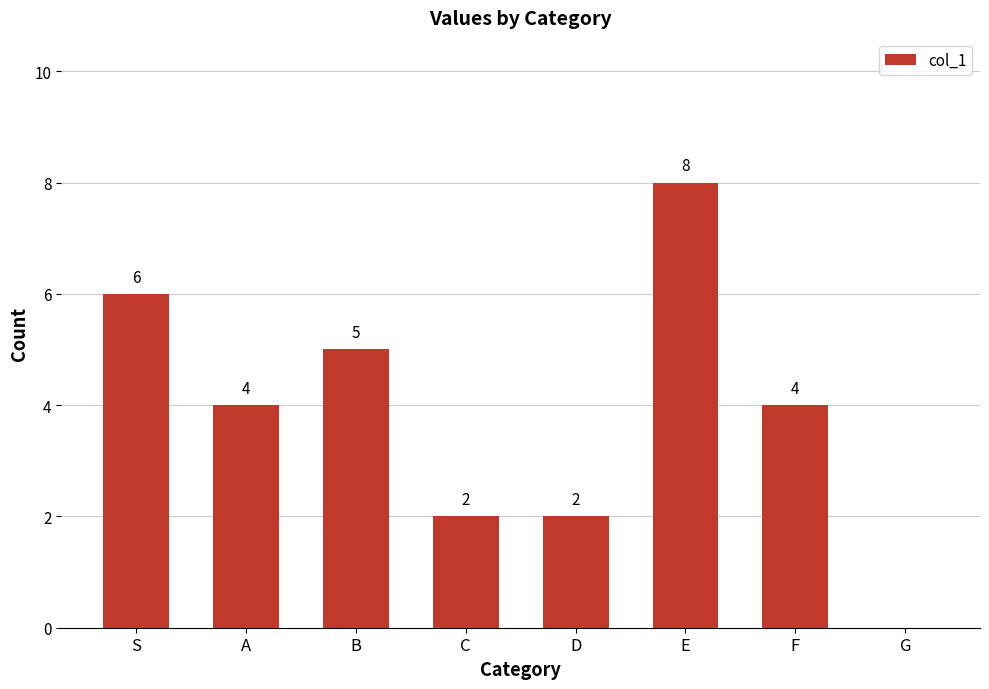

Count the number of data series in this chart.

1